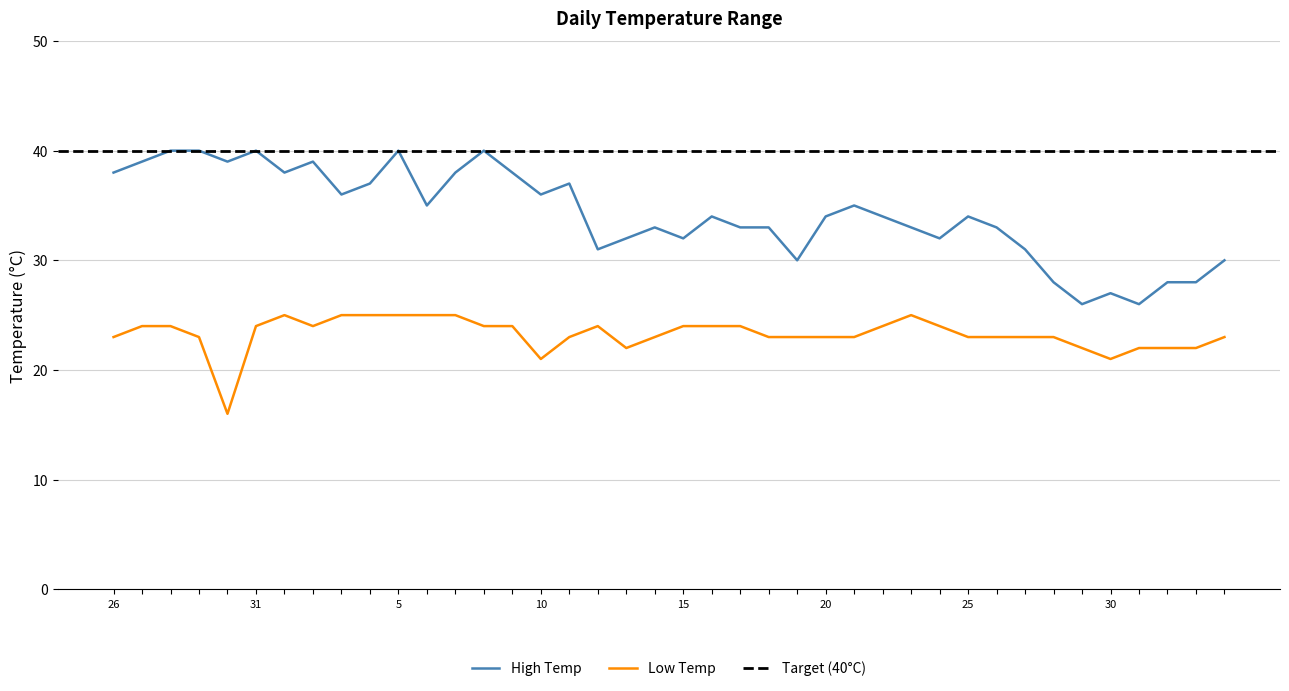

What is the lowest value of the Low Temp series?

16